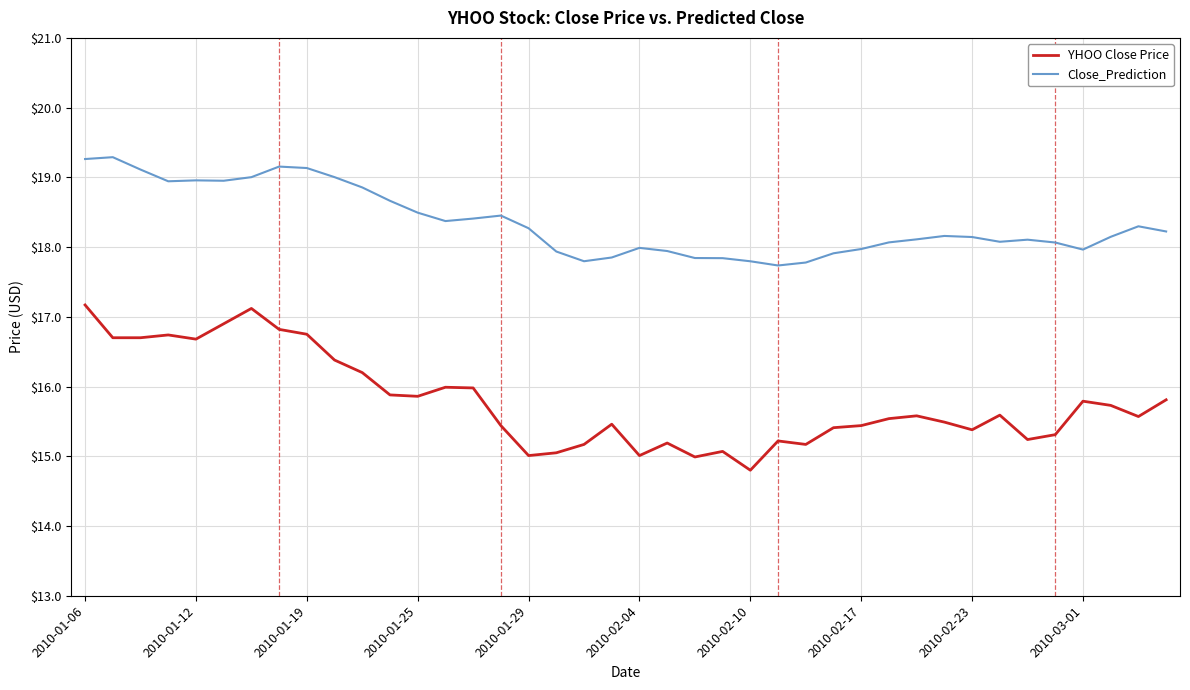

True or false: Close_Prediction and YHOO Close Price cross at least once.

False